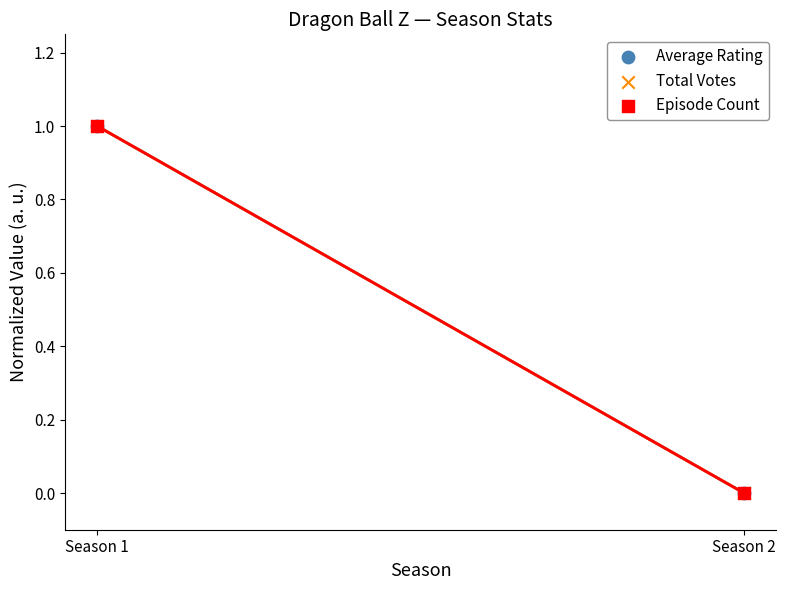

Which series contains the lowest Y value?

Average Rating